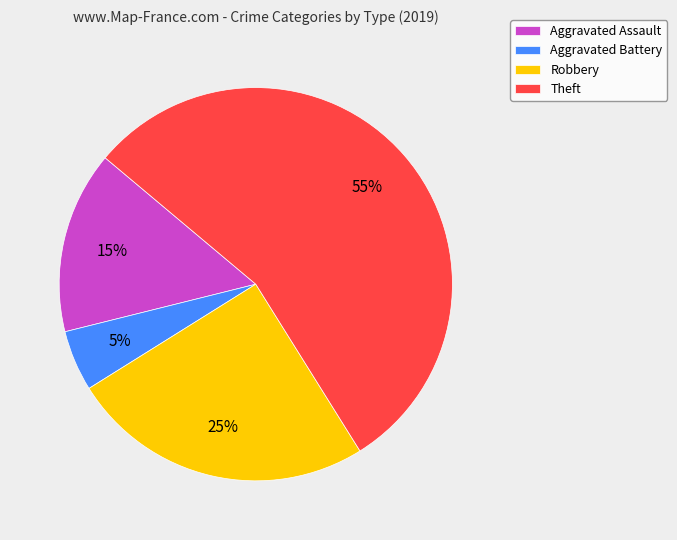

Count the number of slices in the pie.

4